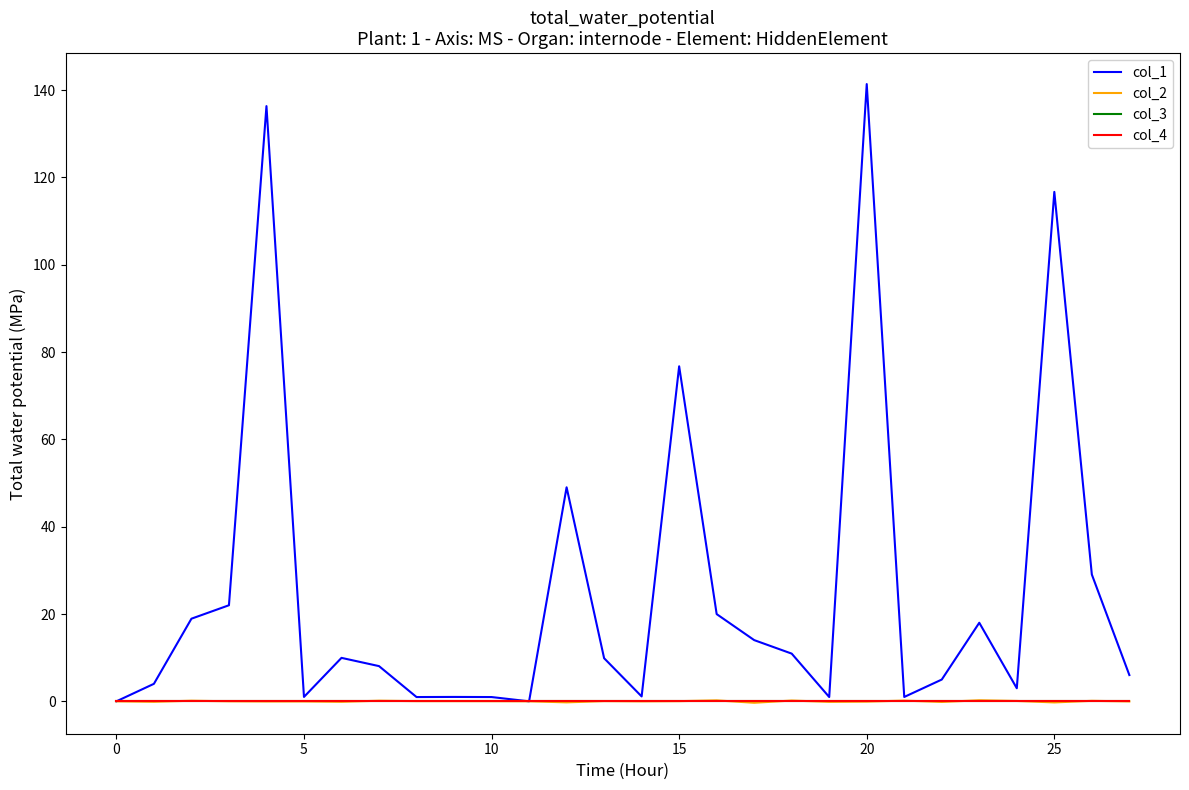

Reading left to right, list all the values displayed in this chart.

col_1: 0.0	4.0	18.9	22.0	136.3	1.0	10.0	8.1	1.0	1.0	1.0	0.0	49.0	9.9	1.1	76.7	20.0	14.0	10.9	1.0	141.4	1.0	5.0	18.0	3.0	116.7	29.0	6.0
col_2: 0.0	-0.1	0.1	0.0	-0.0	-0.0	-0.1	0.1	0.0	0.0	0.0	0.0	-0.2	0.1	-0.0	0.0	0.2	-0.3	0.2	-0.1	-0.1	0.2	-0.1	0.2	0.1	-0.3	0.1	-0.0
col_3: 0.0	0.0	0.0	0.0	0.0	0.0	0.0	0.0	0.0	0.0	0.0	0.0	0.0	0.0	0.0	0.0	0.0	0.0	0.0	0.0	0.0	0.0	0.0	0.0	0.0	0.0	0.0	0.0
col_4: 0.0	0.0	0.0	0.0	0.0	0.0	0.0	0.0	0.0	0.0	0.0	0.0	0.0	0.0	0.0	0.0	0.0	0.0	0.0	0.0	0.0	0.0	0.0	0.0	0.0	0.0	0.0	0.0